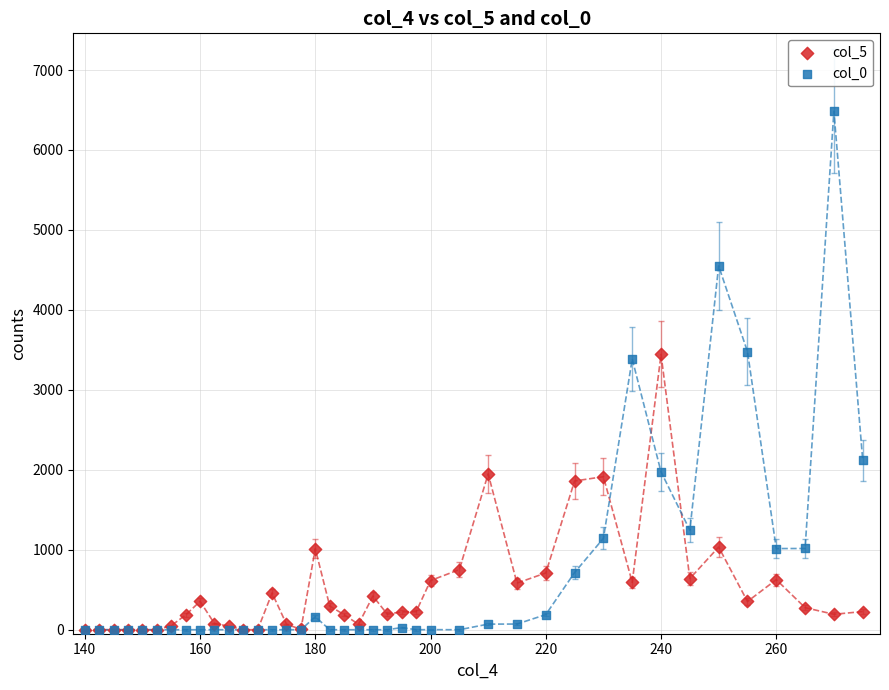

What are all the series names shown in the legend?

col_5, col_0